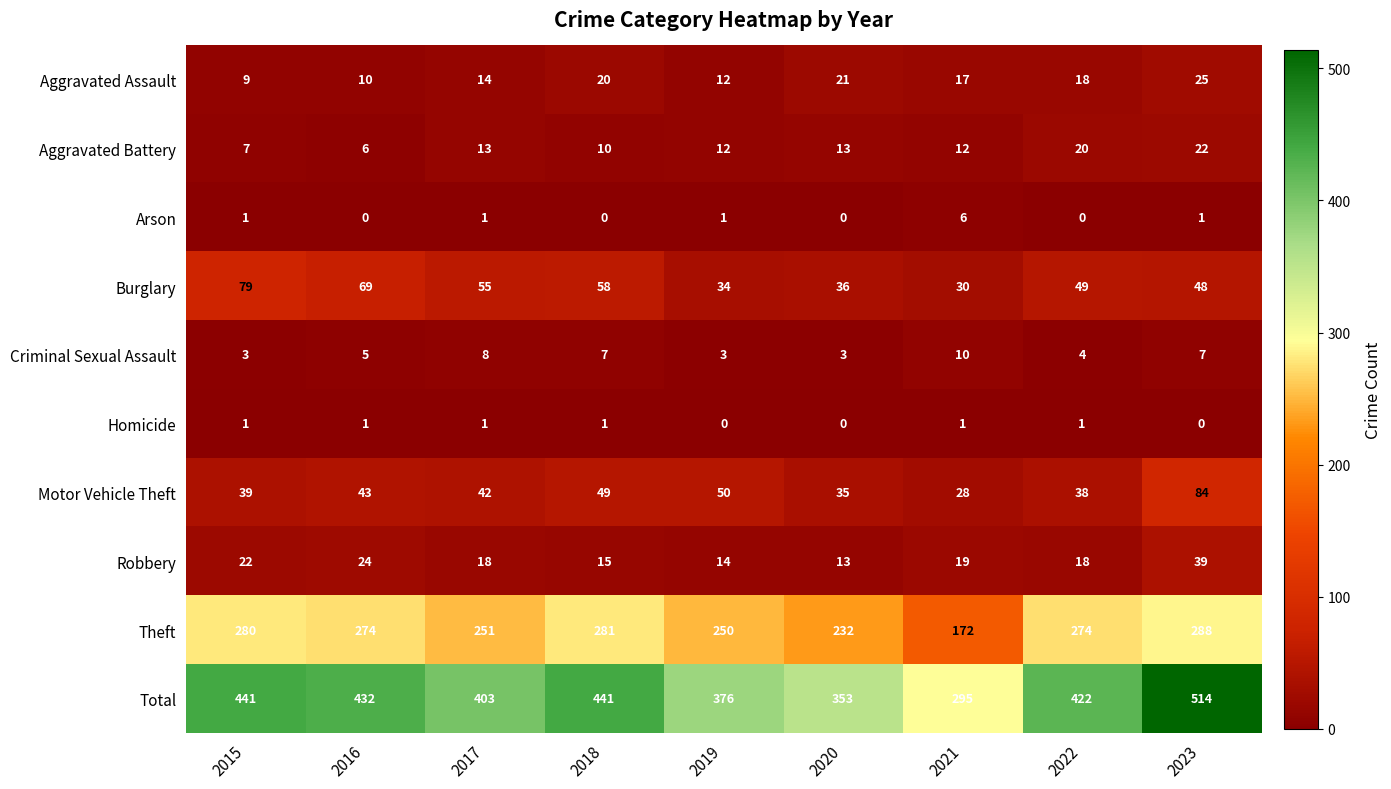

At how many categories does at least one series exceed 47?

9